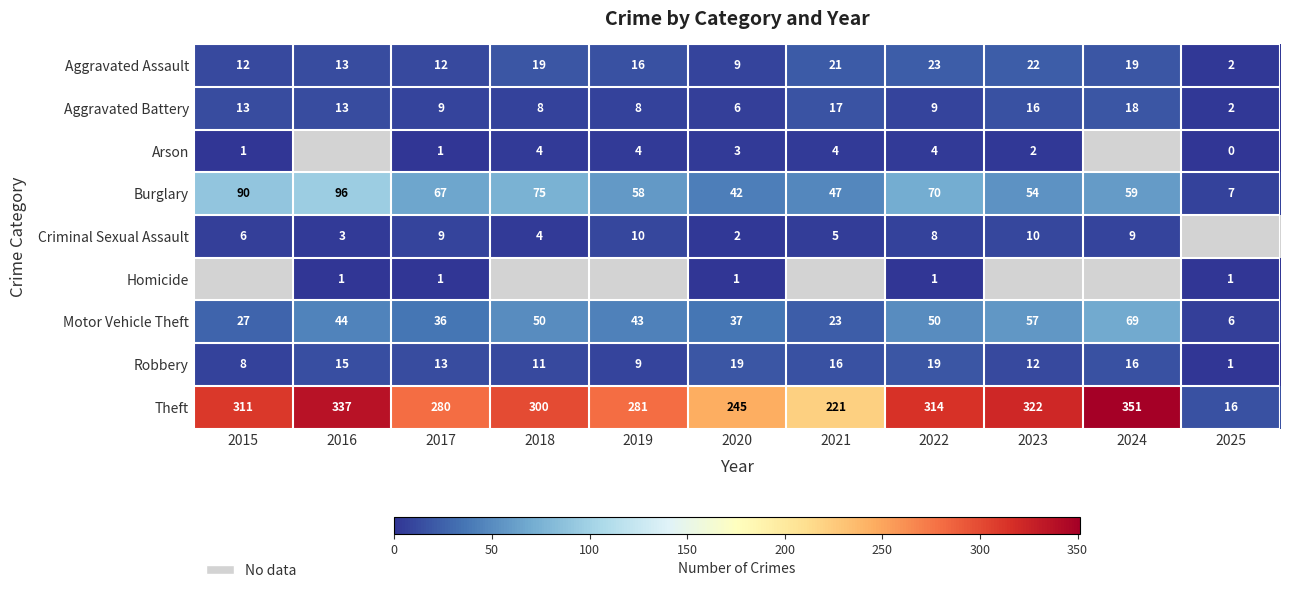

How many data points does each series have?

11